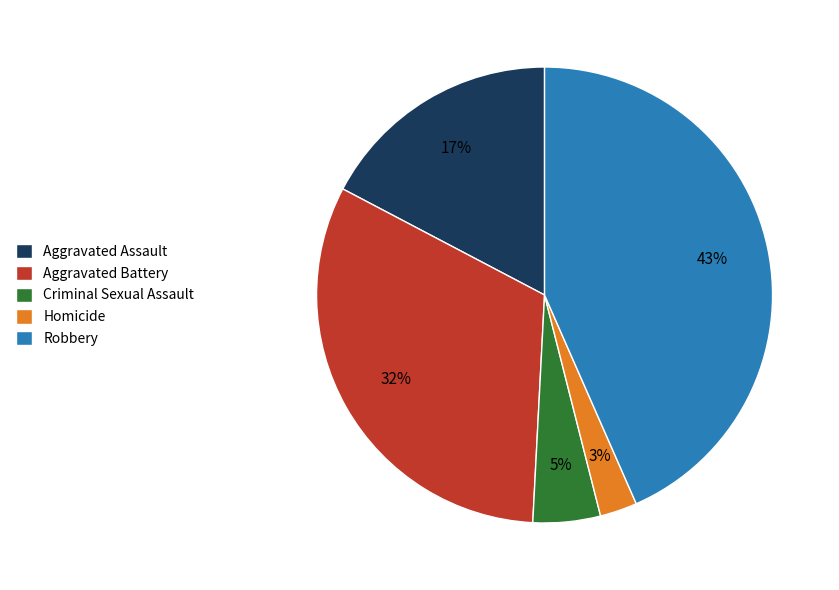

To the nearest percent, what percentage of the pie is Homicide?

3%